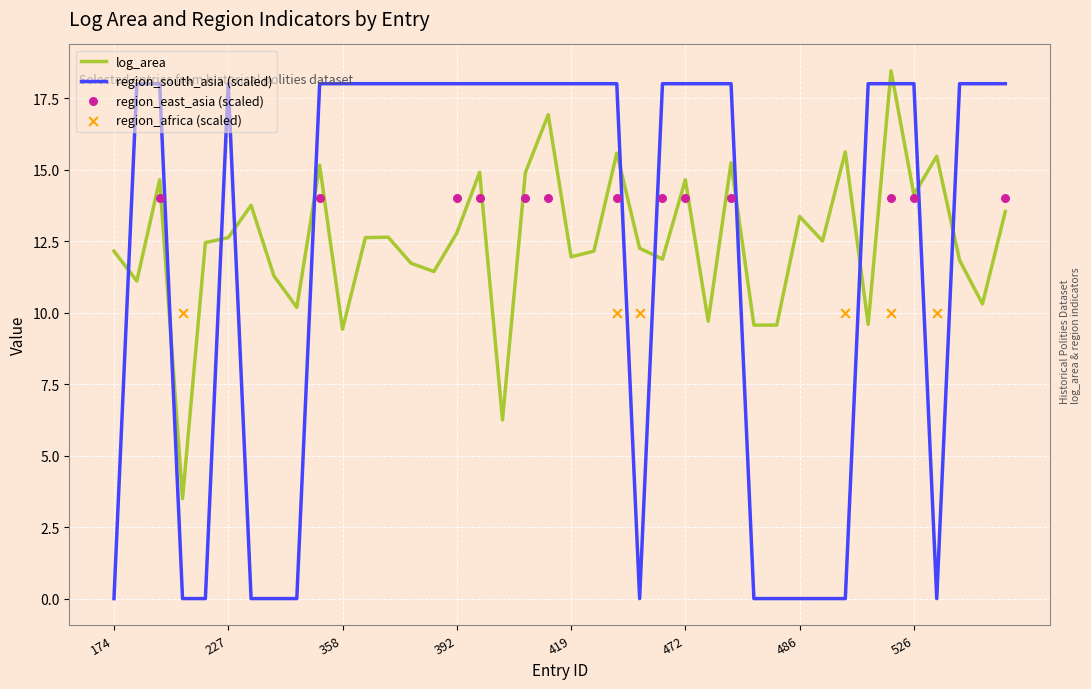

How many intersections are there between log_area and region_south_asia (scaled)?

13